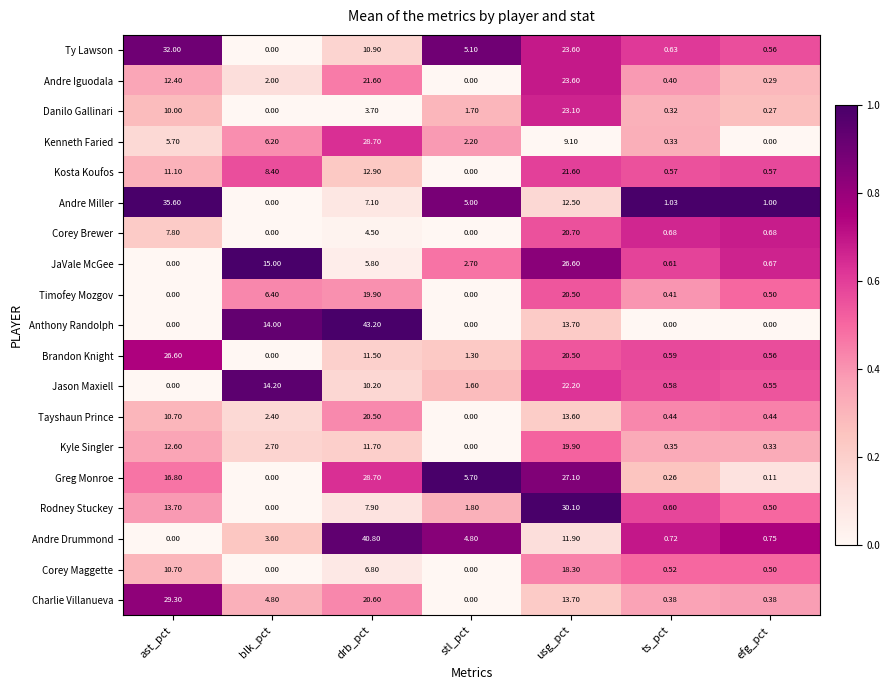

Rank the series at ts_pct from highest to lowest value.

Andre Miller, Andre Drummond, Corey Brewer, Ty Lawson, JaVale McGee, Rodney Stuckey, Brandon Knight, Jason Maxiell, Kosta Koufos, Corey Maggette, Tayshaun Prince, Timofey Mozgov, Andre Iguodala, Charlie Villanueva, Kyle Singler, Kenneth Faried, Danilo Gallinari, Greg Monroe, Anthony Randolph